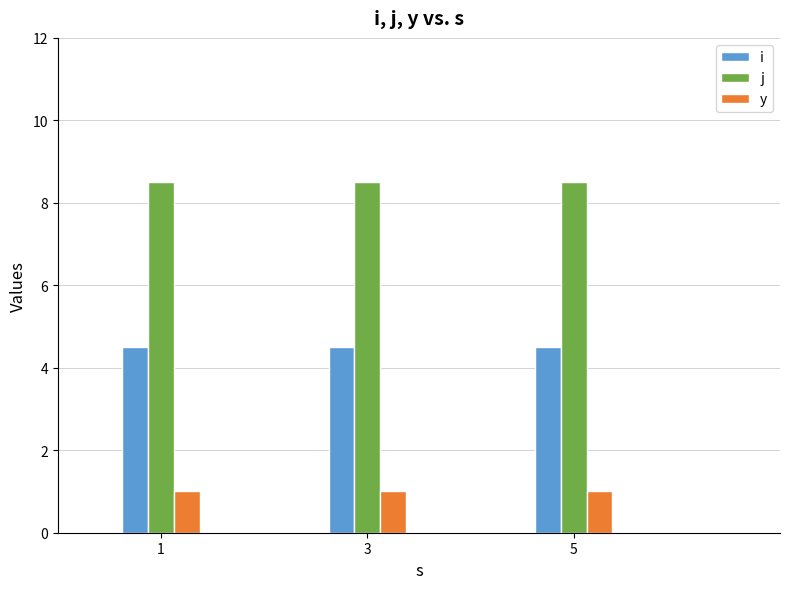

How many categories are shown in the chart?

3